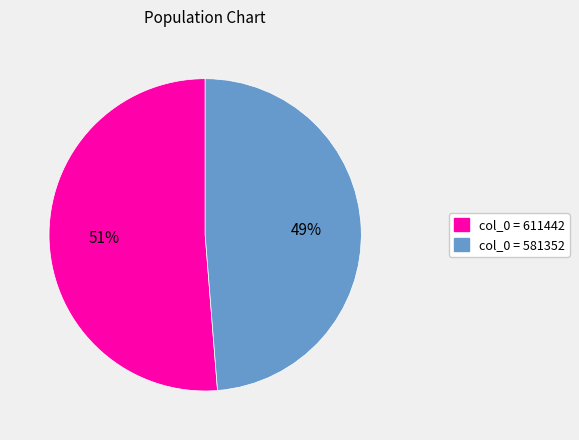

Is there any slice that represents more than half of the pie?

Yes